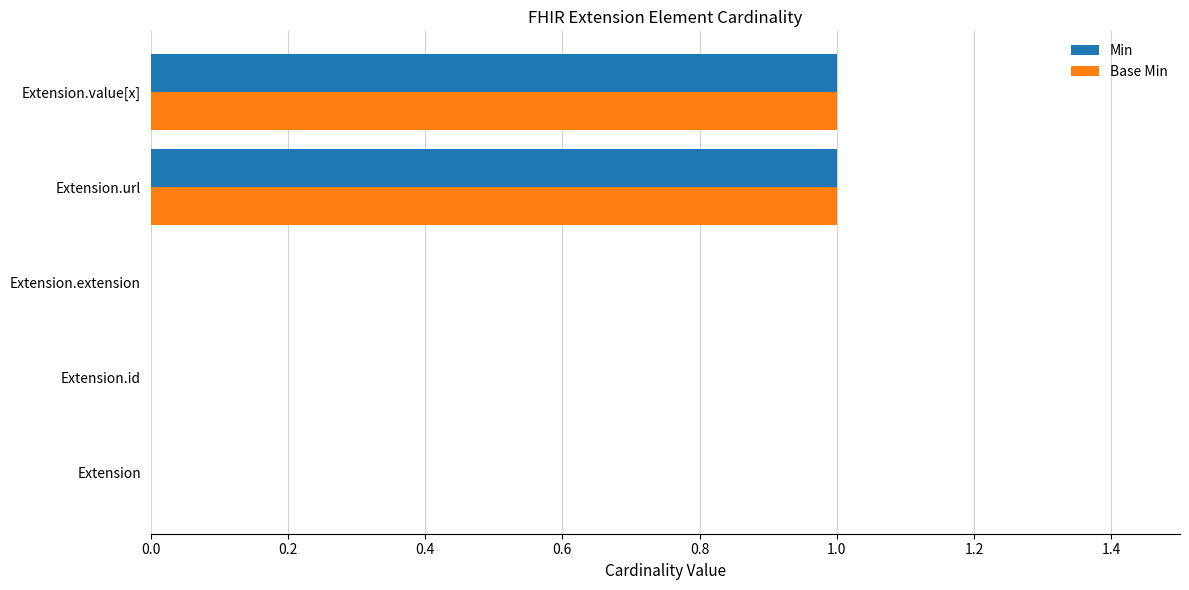

The Min series shows 2 at Extension.value[x]. True or false?

False